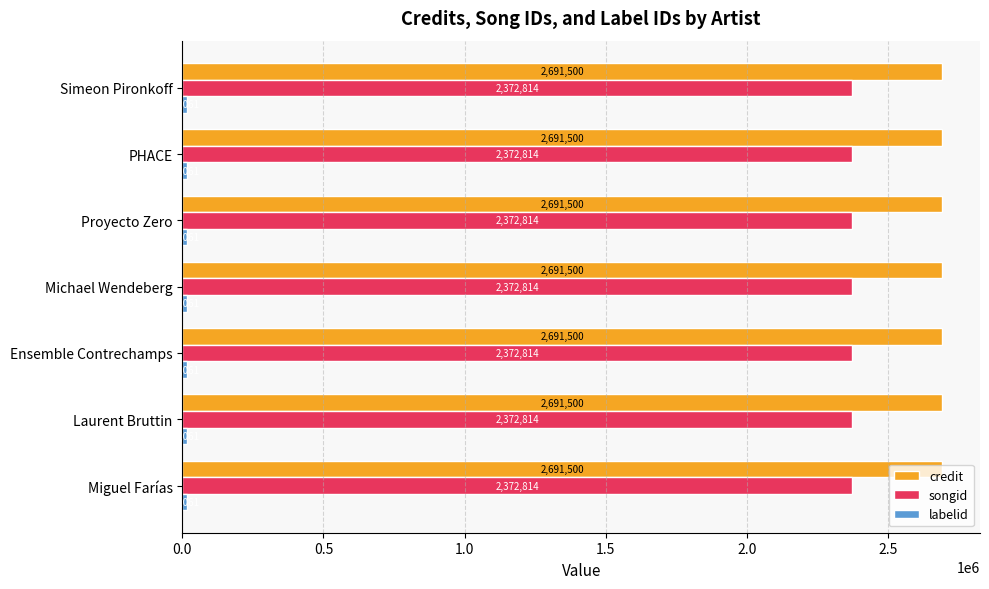

What is the total value across all series at Miguel Farías?

5079375